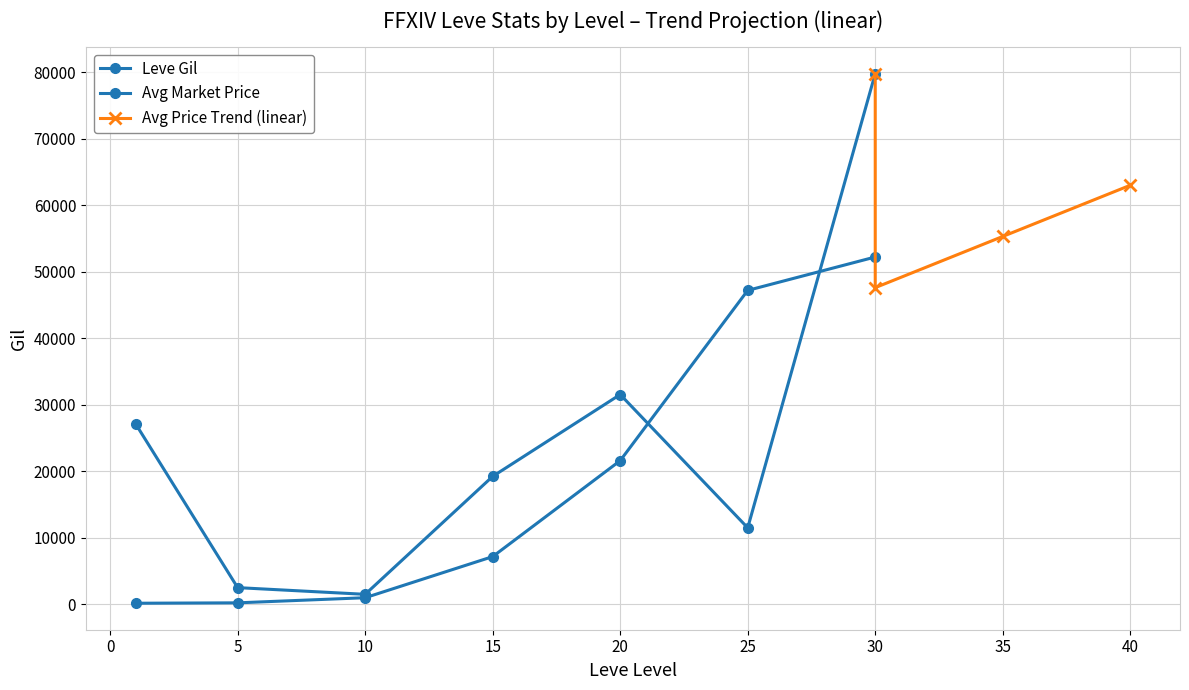

Does the chart display data point markers on the line(s)?

Yes